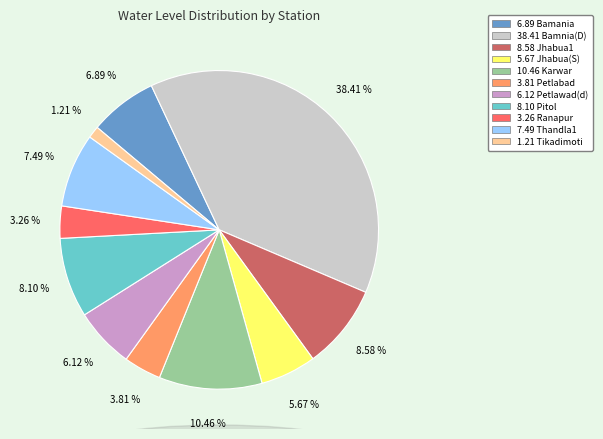

How many slices are in this pie chart?

11